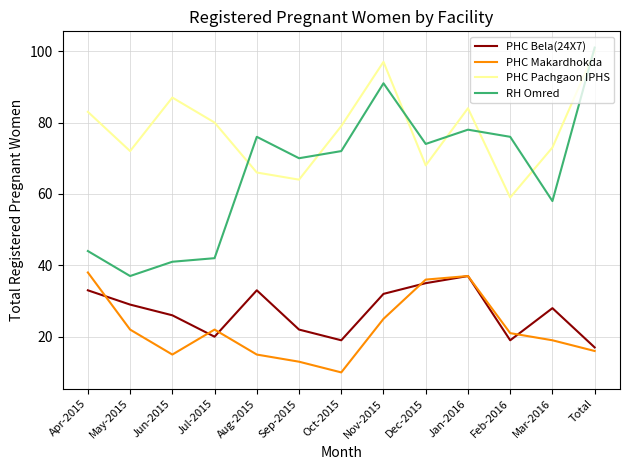

Count the number of data series in this chart.

4